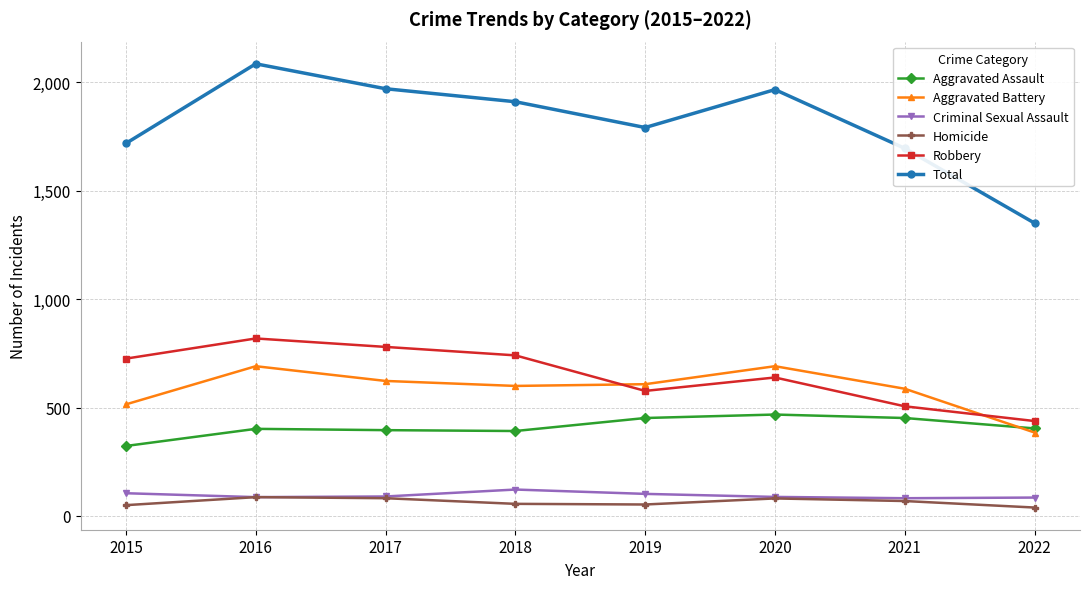

What is the minimum value for Criminal Sexual Assault?

82